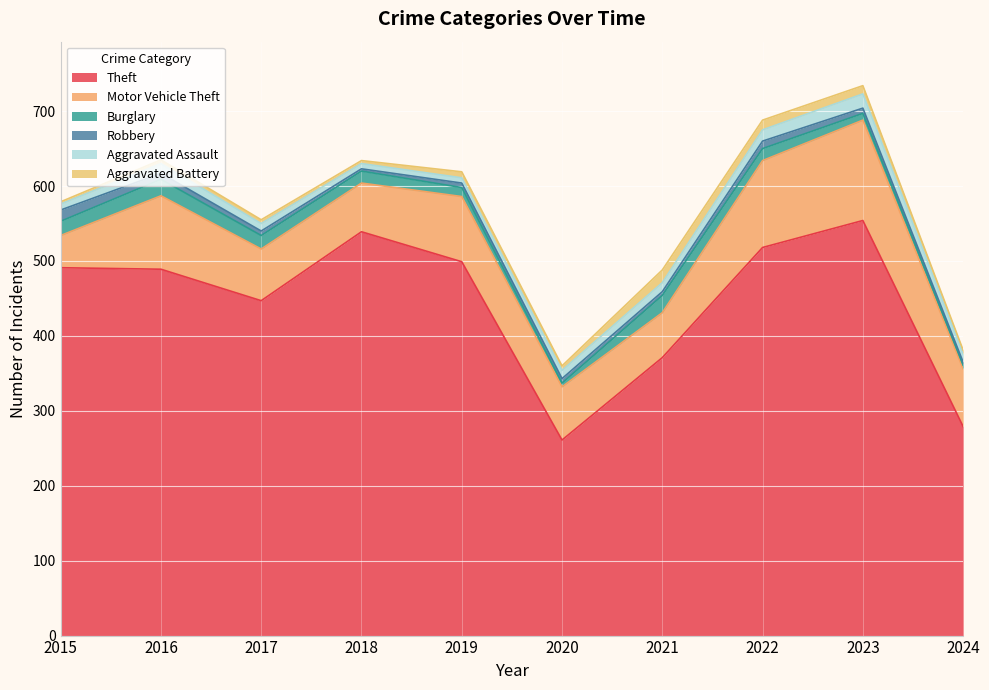

True or false: Aggravated Battery and Theft cross at least once.

False